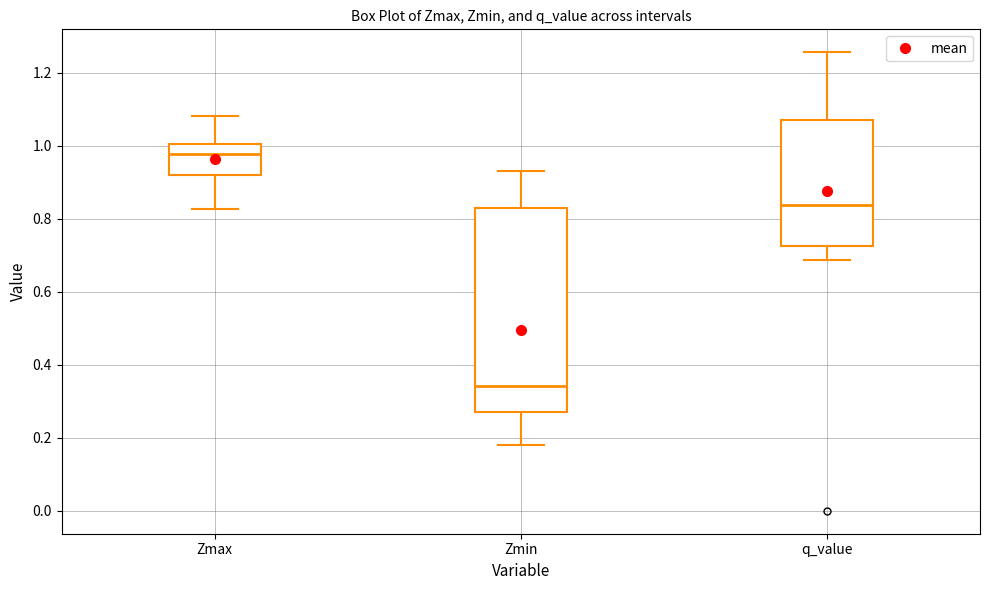

Reading left to right, read every box against the y-axis: the position of its median line, the range the box covers, and the ends of its whiskers. The values are not printed on the chart, so give them approximately, as read against the axis.

Zmax: median 0.98, box 0.92 to 1.00, whiskers 0.82 to 1.08
Zmin: median 0.34, box 0.26 to 0.82, whiskers 0.18 to 0.92
q_value: median 0.84, box 0.72 to 1.08, whiskers 0.68 to 1.26